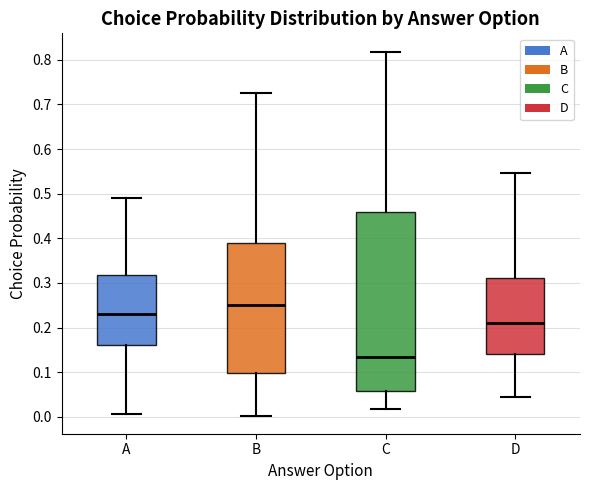

Where is the upper edge of the box for B on the y-axis? The values are not printed on the chart, so give them approximately, as read against the axis.

0.39